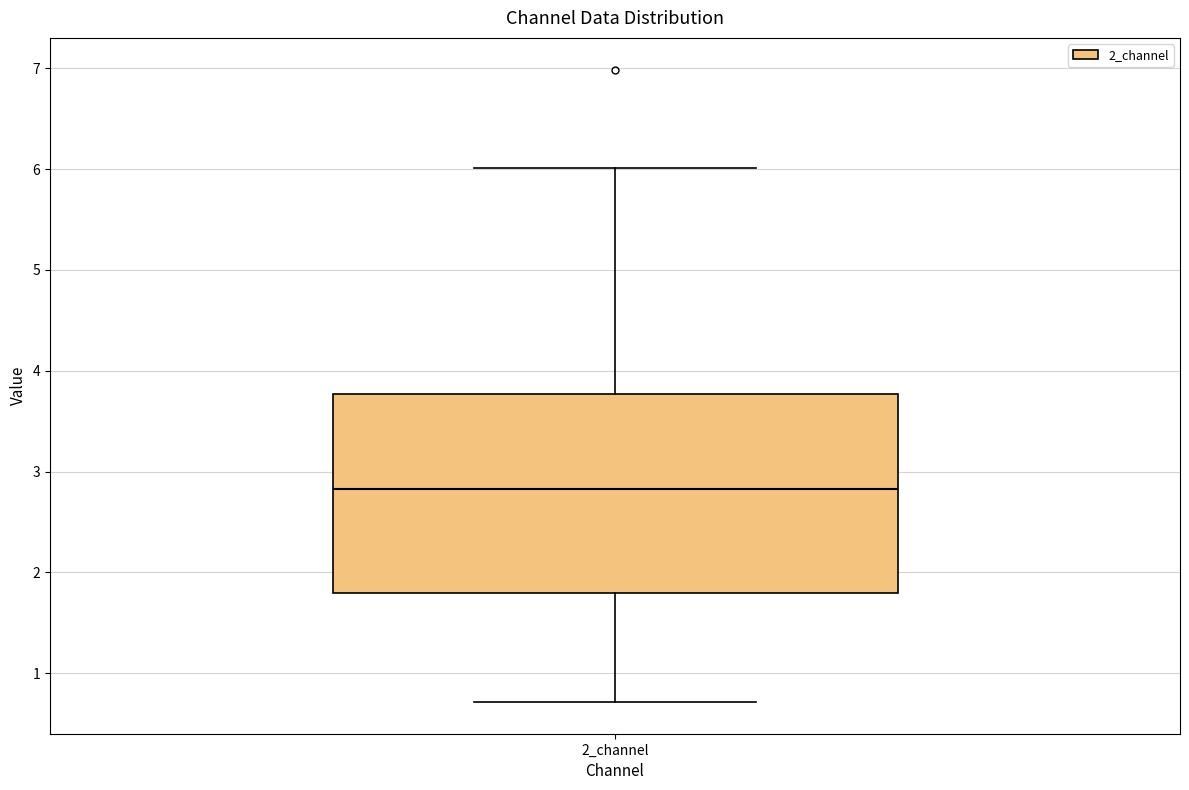

Where does the median line of the box for 2_channel sit on the y-axis? The values are not printed on the chart, so give them approximately, as read against the axis.

2.8